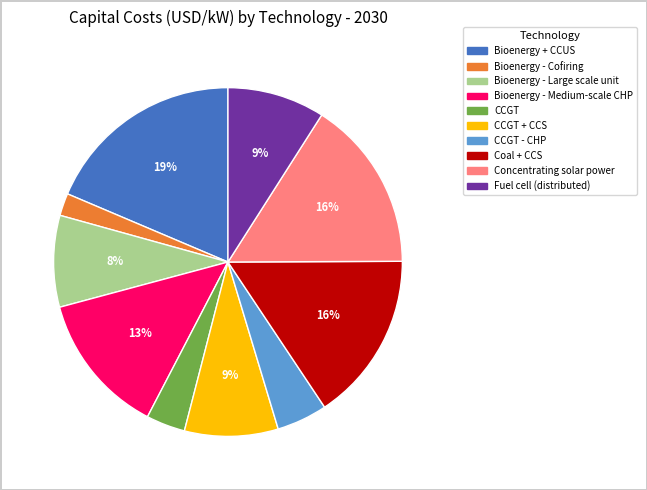

Which category has the smallest portion of the pie?

Bioenergy - Cofiring